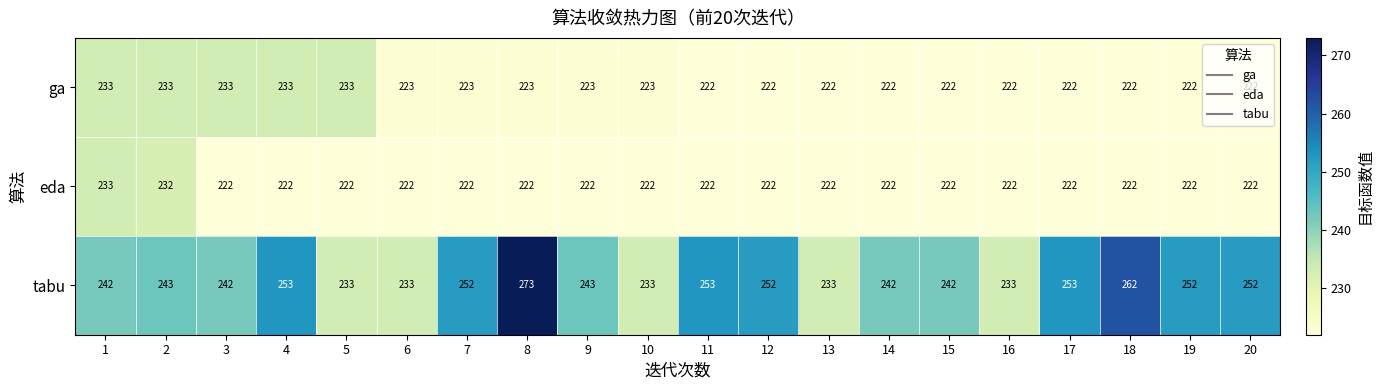

True or false: ga has a value of 223 at 8.

True